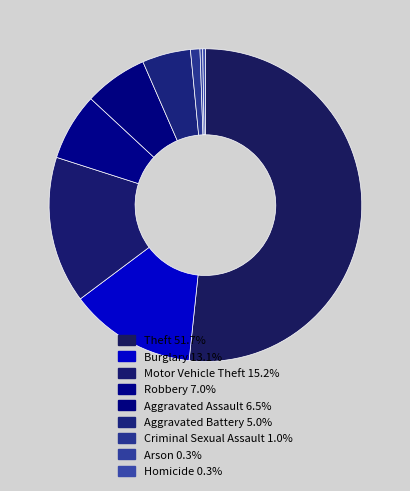

What percentage is the Motor Vehicle Theft slice, to the nearest percent?

15%